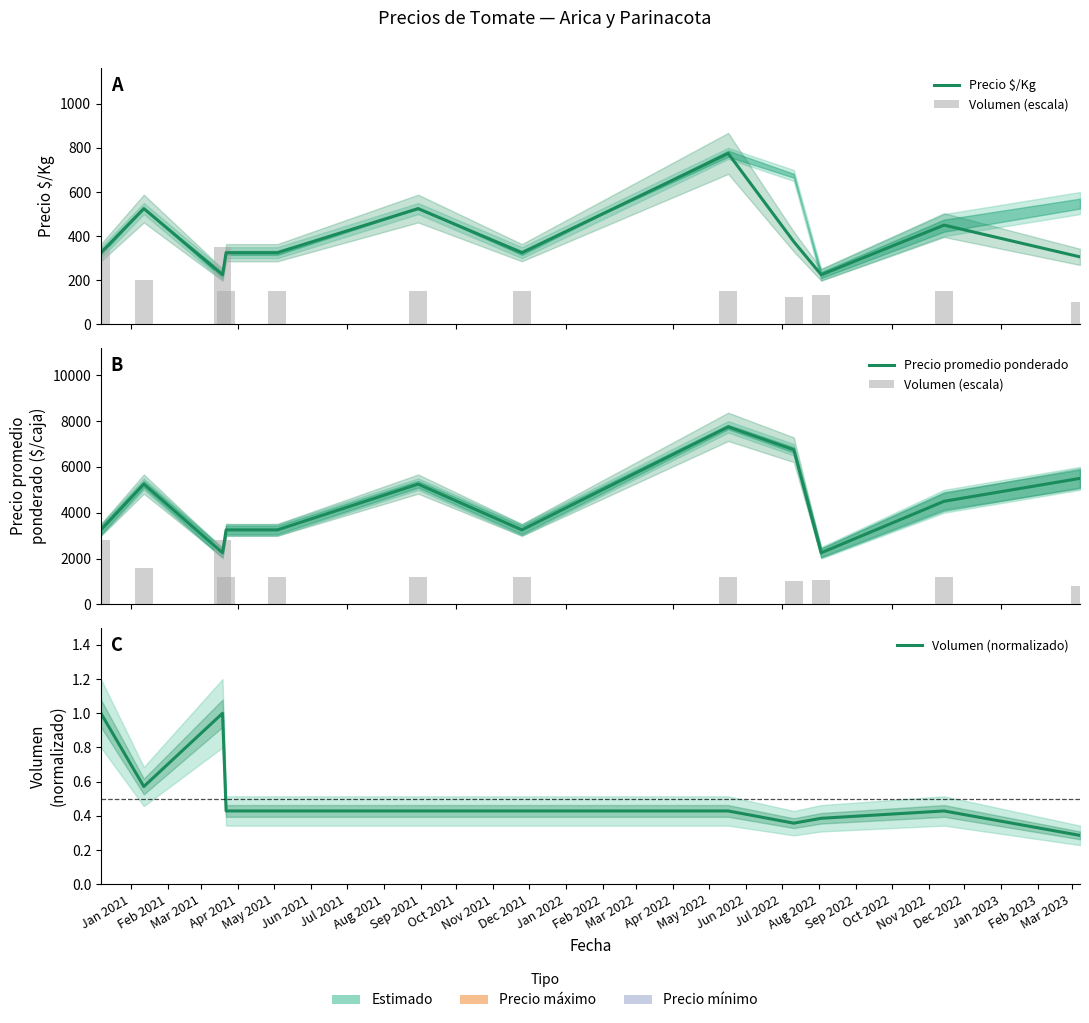

At how many categories does at least one series exceed 1806?

12